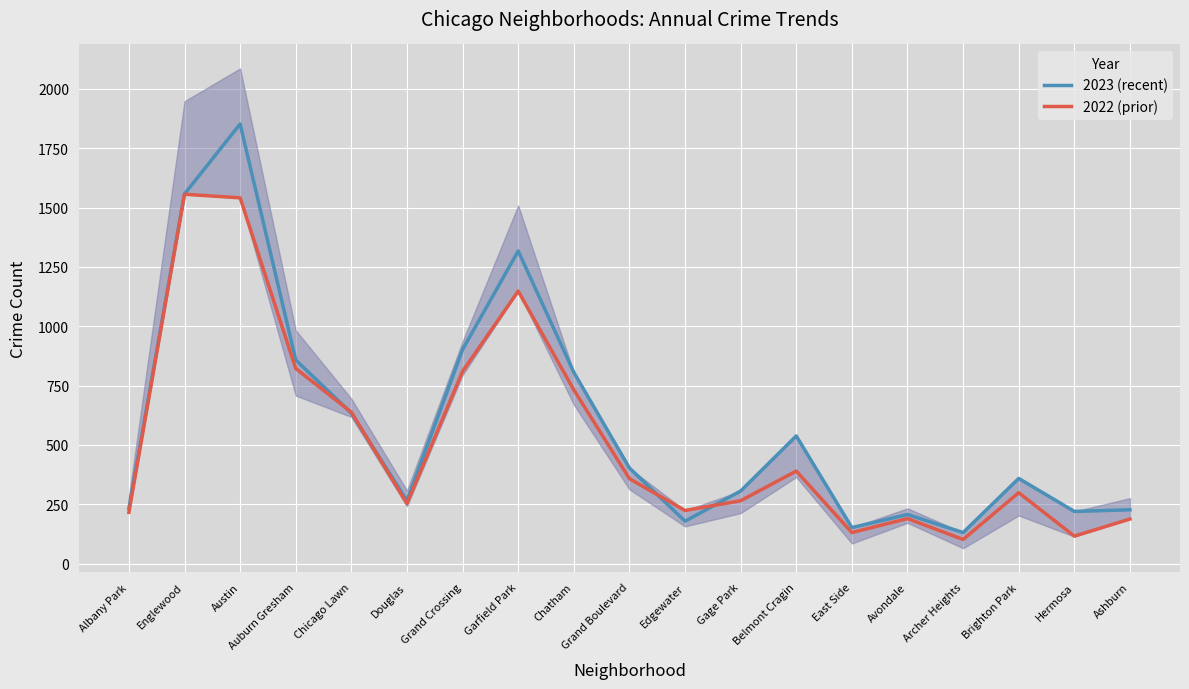

At which category does 2023 (recent) reach its first local peak?

Austin